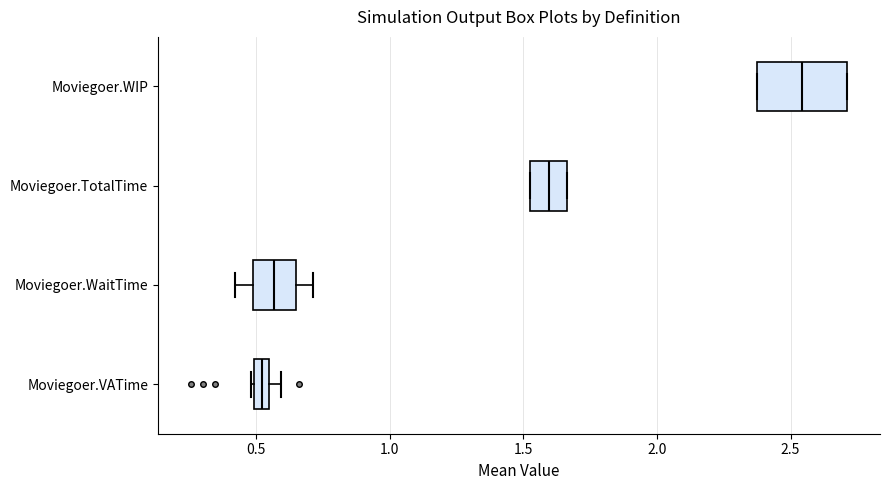

Which box is the widest, from its left edge to its right edge?

Moviegoer.WIP